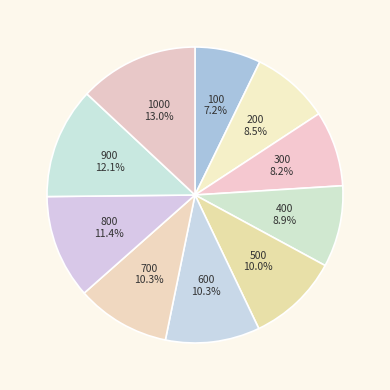

To the nearest percent, what percentage of the pie is 600?

10%